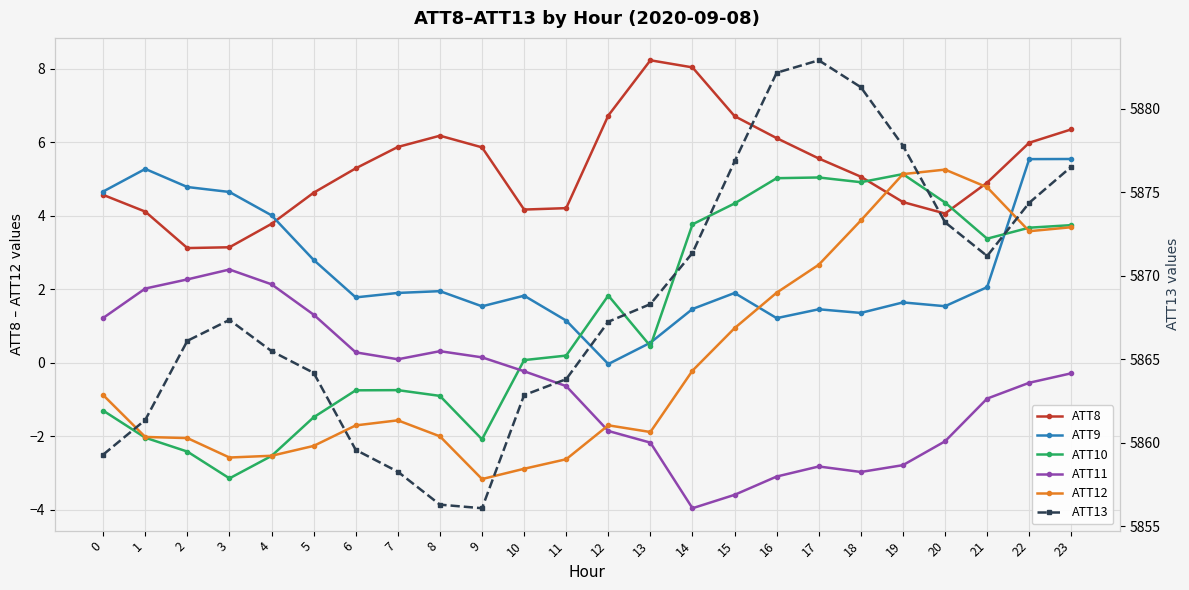

In ATT8, how many points are higher than both neighbors (excluding endpoints)?

2